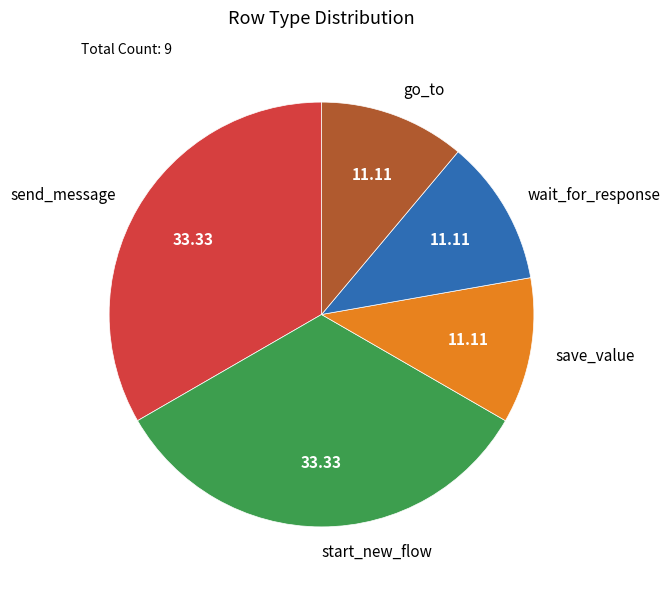

Is the sum of go_to and save_value greater than half?

No